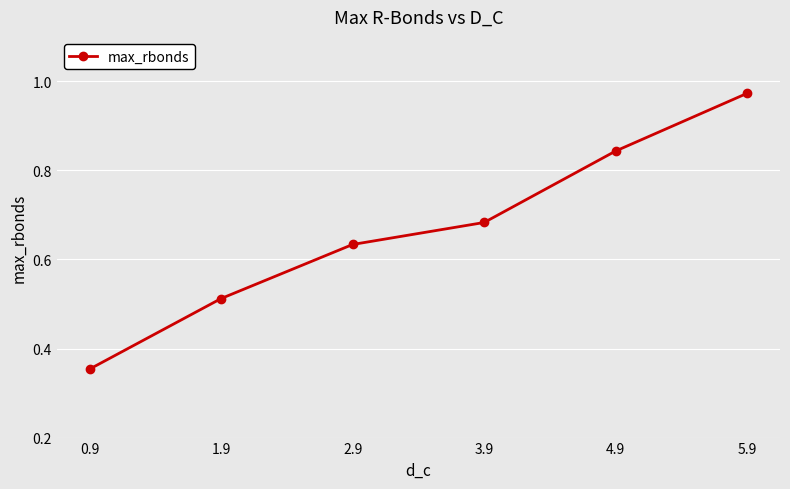

How many lines are shown in the chart?

1